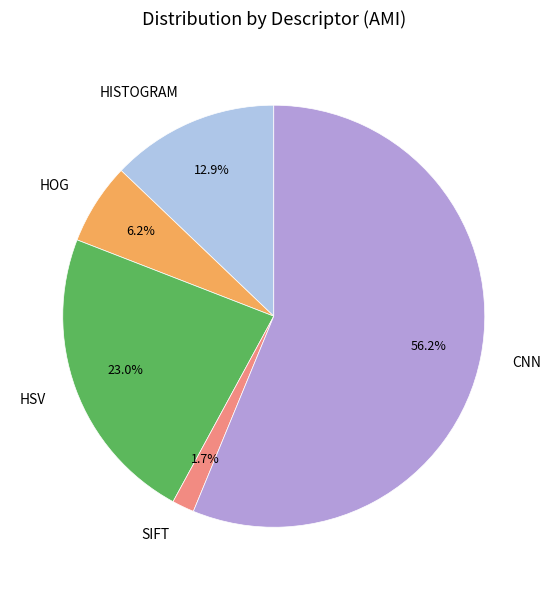

Do HOG and HSV together represent more than half of the pie?

No